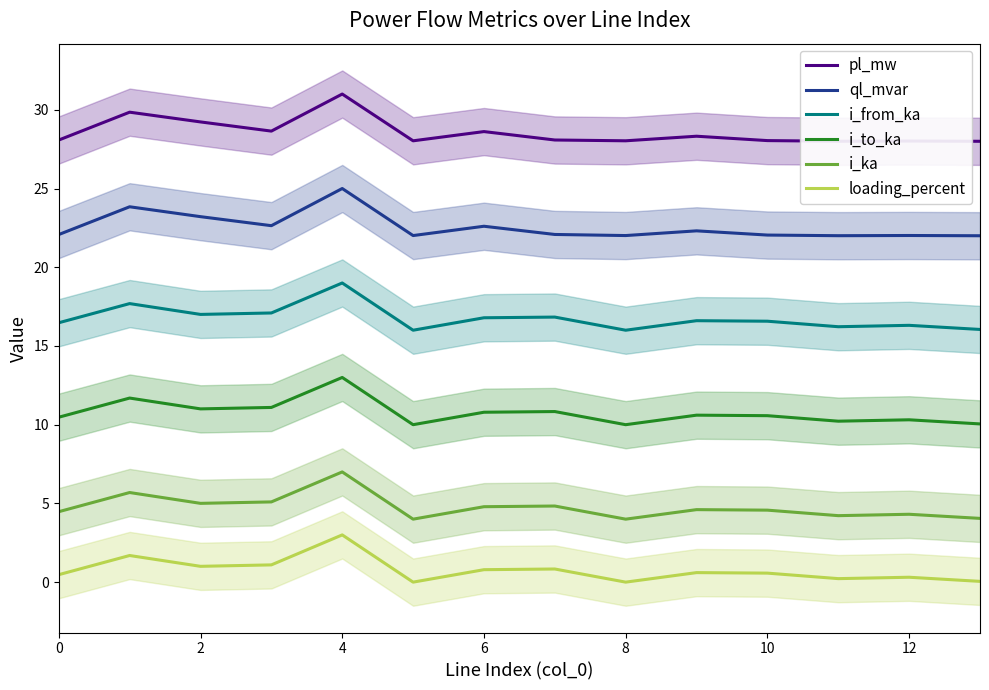

Which category has the highest value in the ql_mvar series?

4